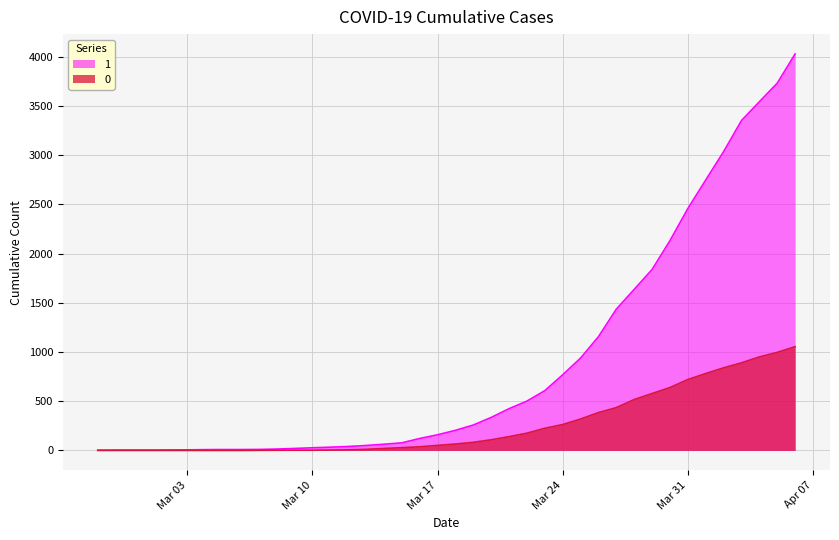

What is the difference between the highest and lowest values at 2020-03-21?

284